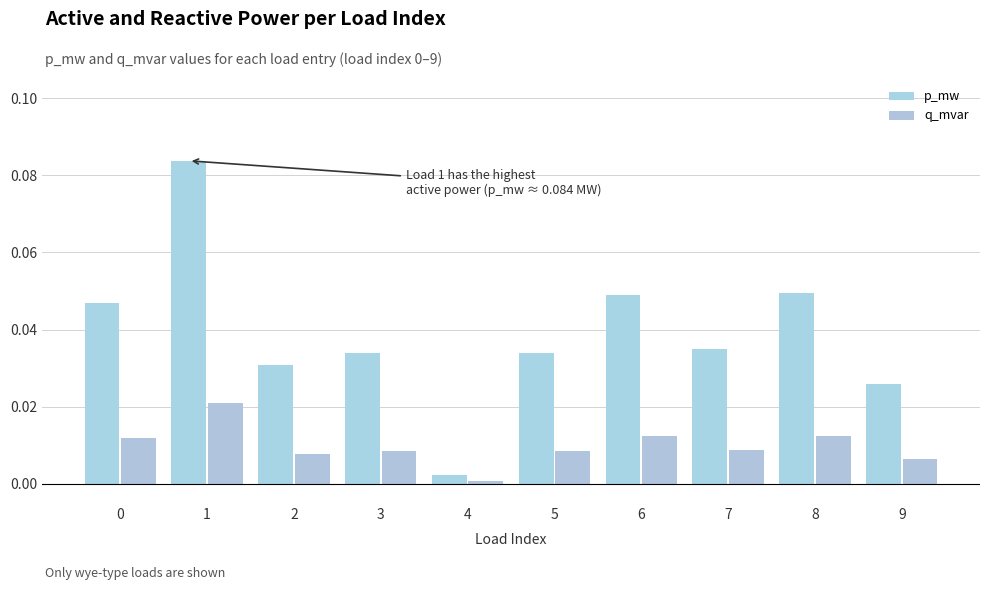

Is it true that q_mvar equals 0.0 at 0?

False